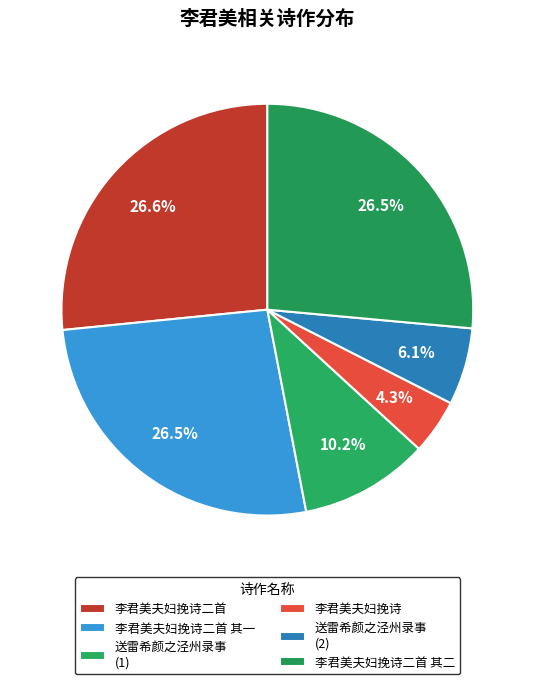

Is there a majority slice in this chart?

No